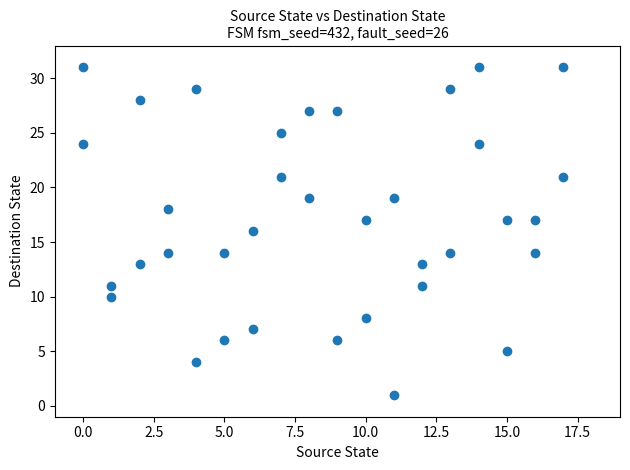

What is the range of X values (max minus min)?

17